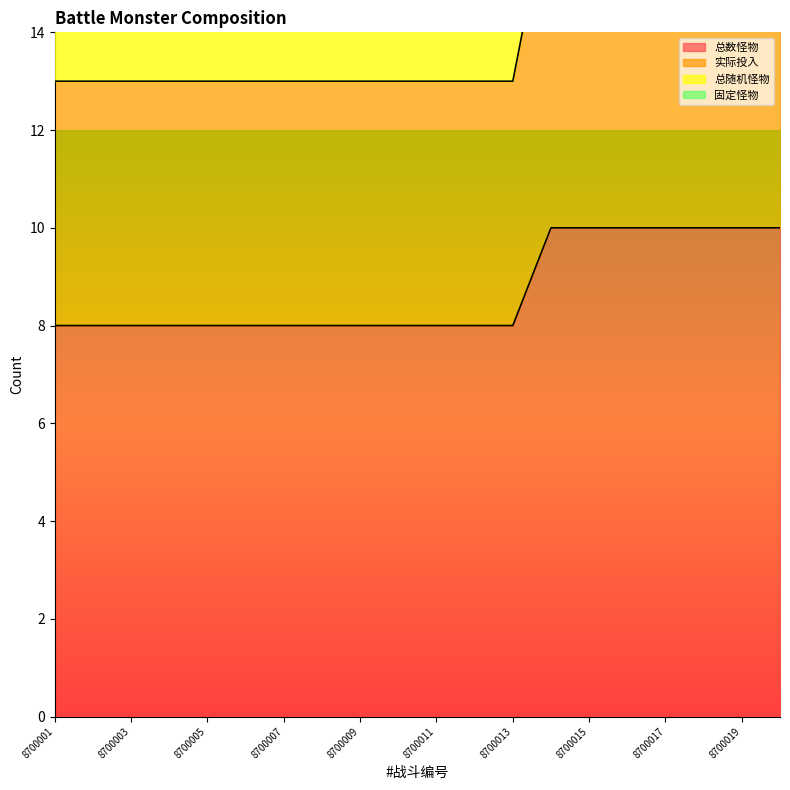

How many data points does each series have?

20